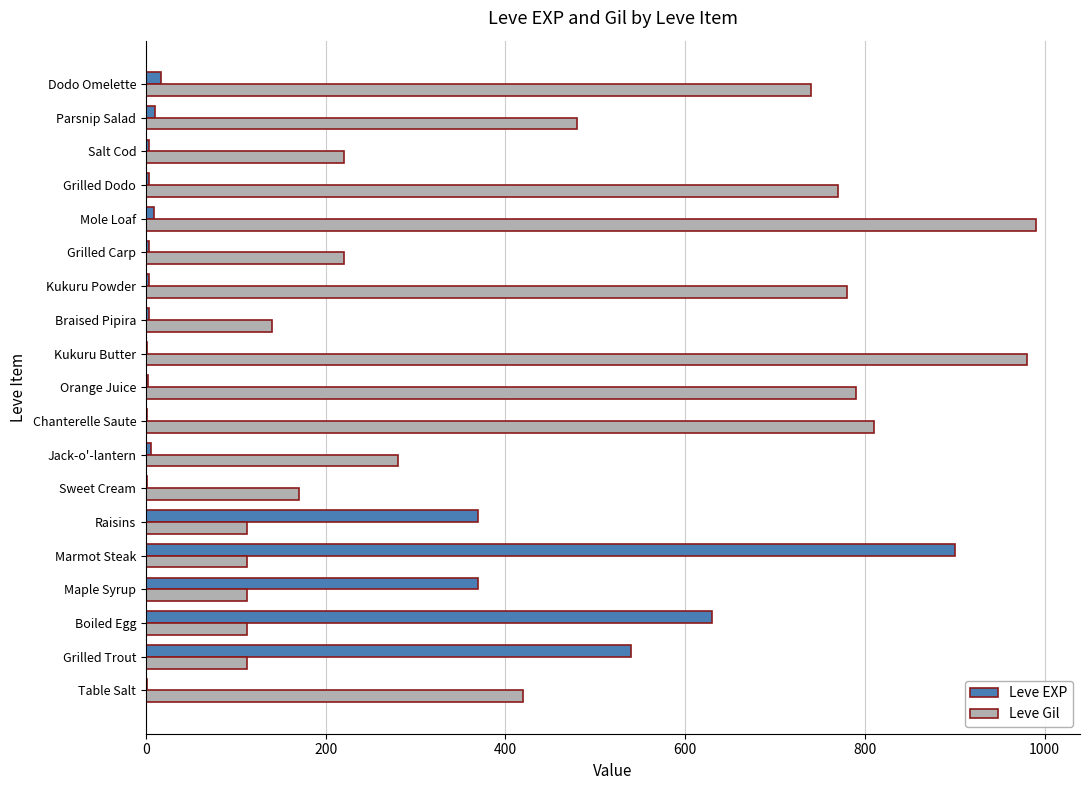

The Leve Gil series shows 55 at Boiled Egg. True or false?

False